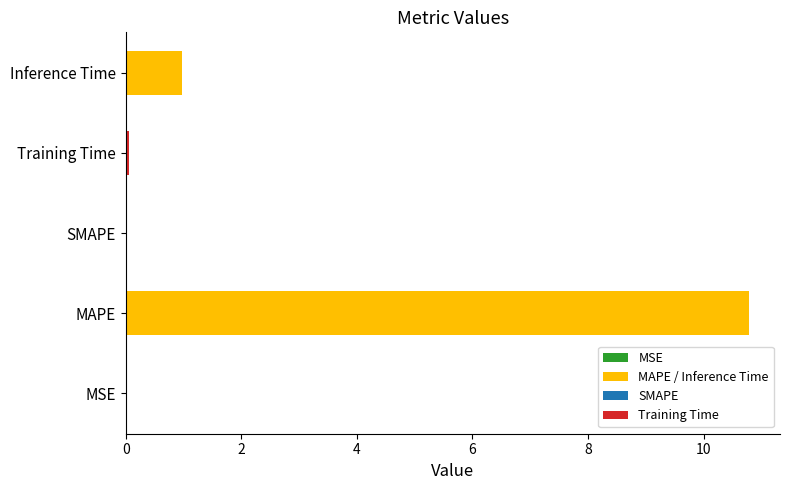

Which has a higher value, MAPE or SMAPE?

MAPE